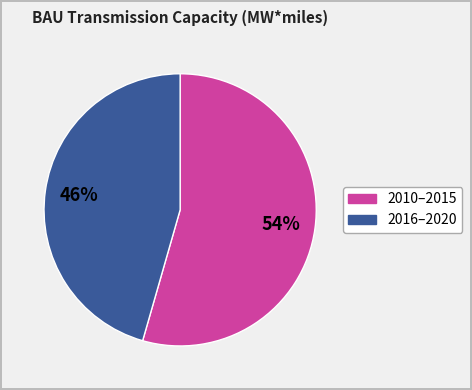

Is there any slice that represents more than half of the pie?

Yes